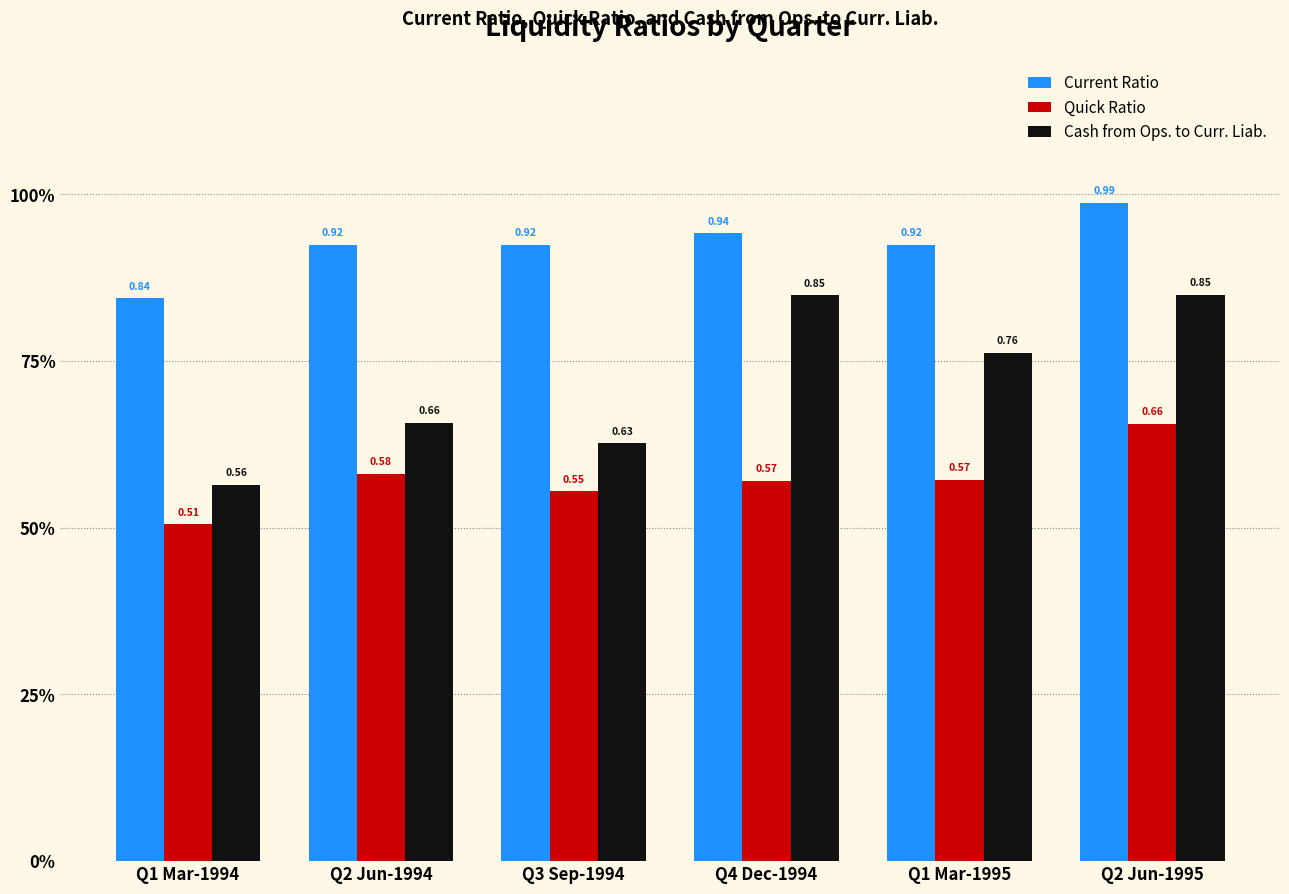

Are the bars horizontal?

No